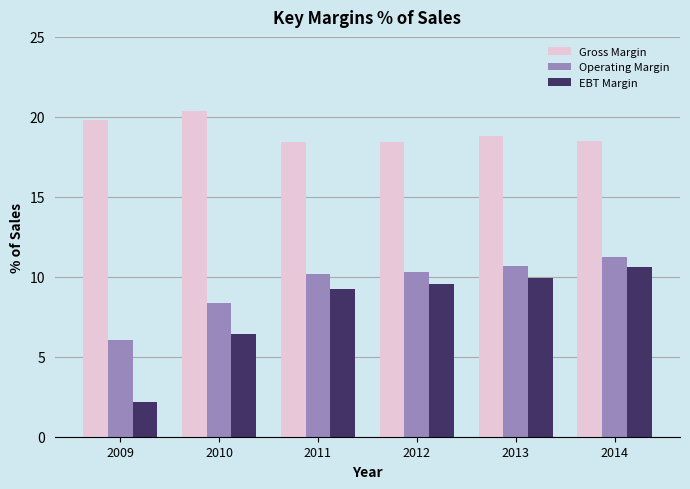

Which series has the widest spread of values?

EBT Margin